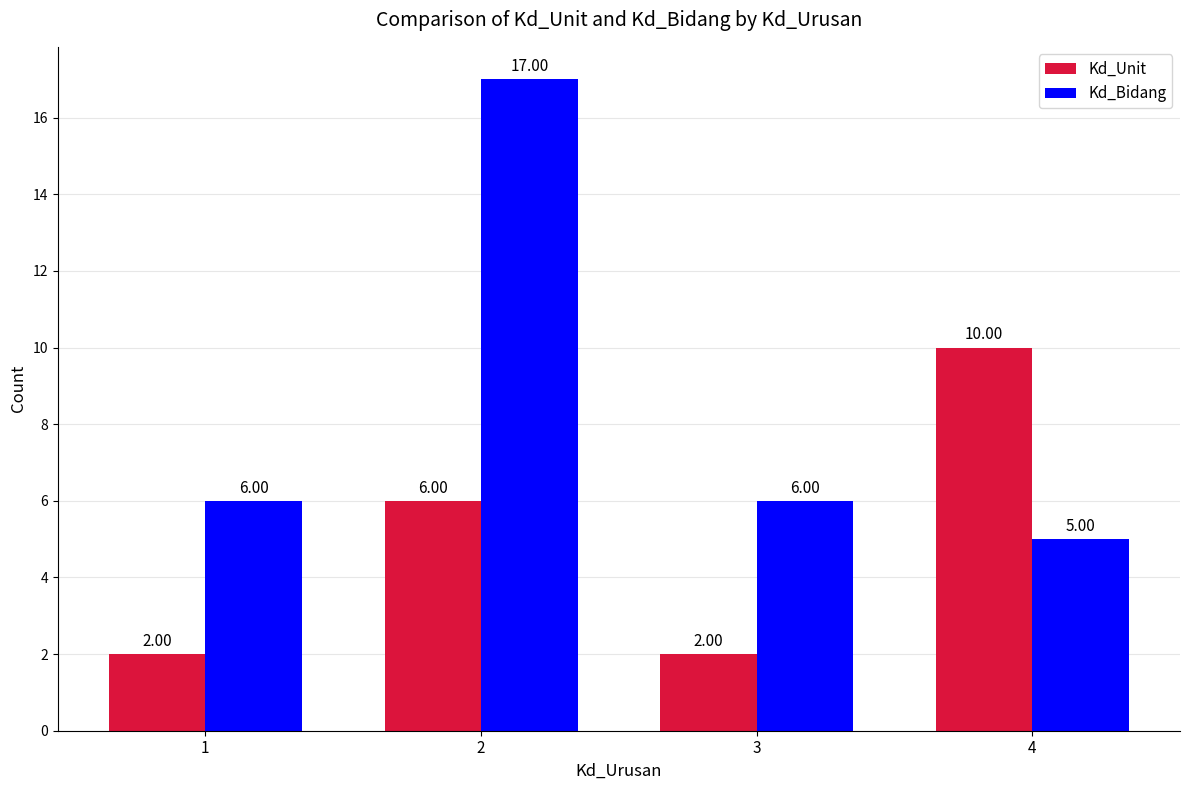

Rank the series by their maximum value, from highest to lowest.

Kd_Bidang, Kd_Unit